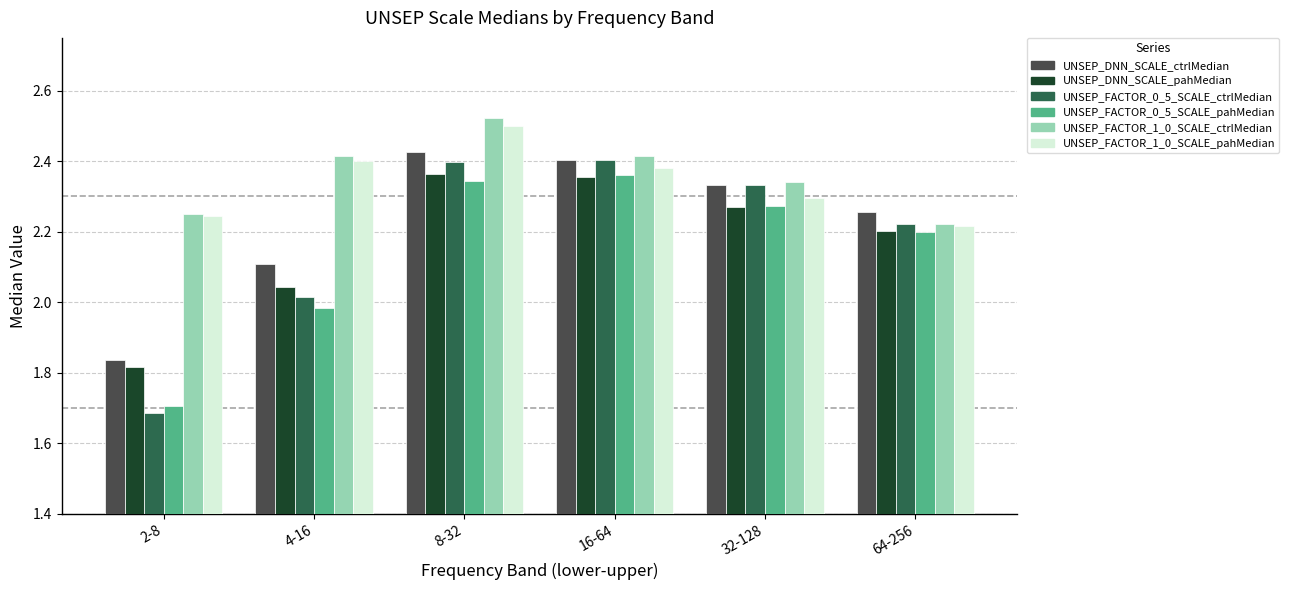

Which series changed the most between 4-16 and 32-128?

UNSEP_FACTOR_0_5_SCALE_ctrlMedian